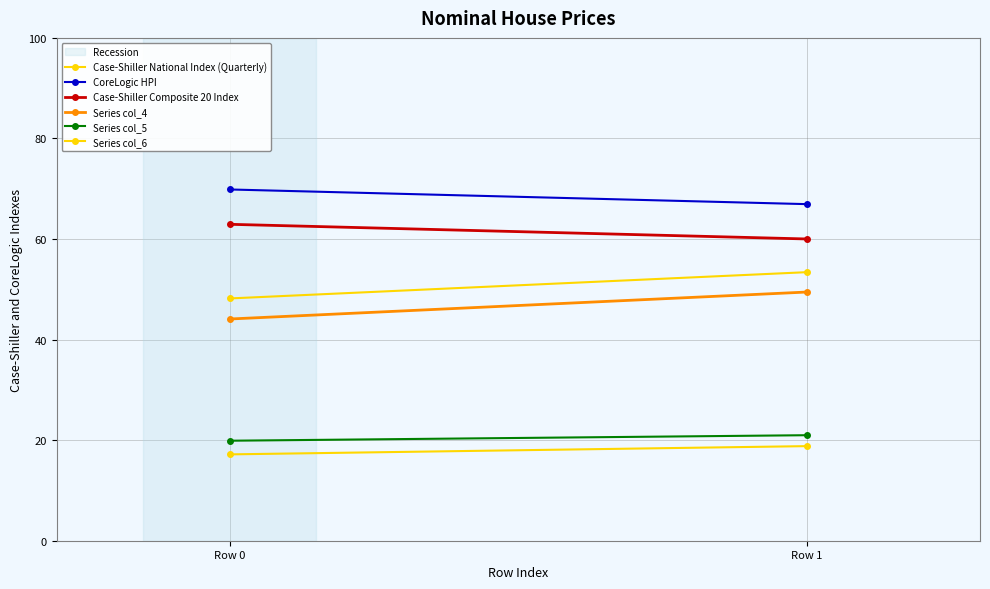

Is the value of CoreLogic HPI at Row 0 greater than the value of Series col_5 at Row 0?

Yes